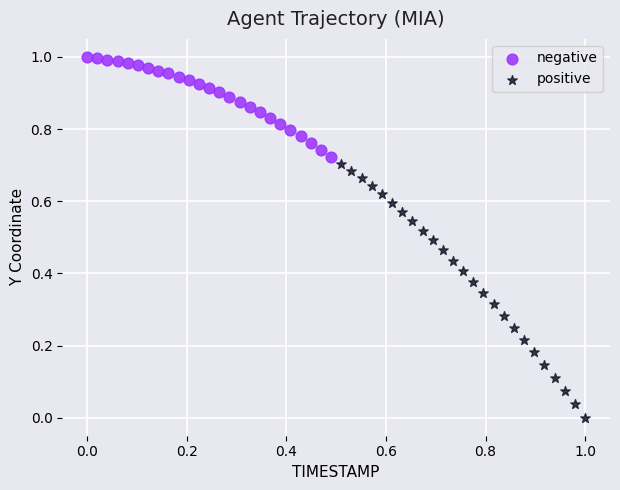

Which series reaches the maximum Y coordinate?

negative